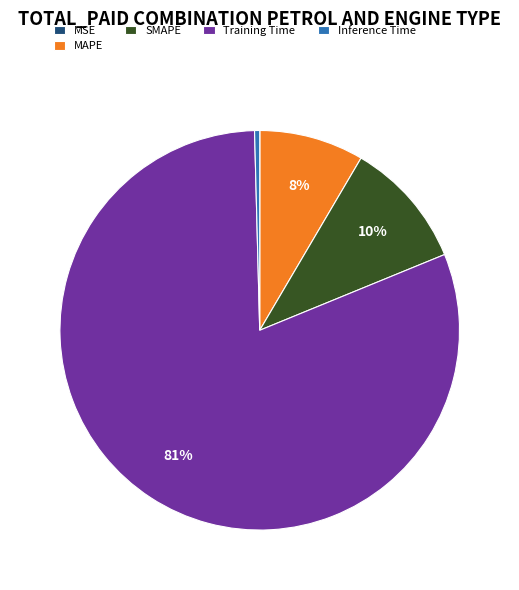

Is there a majority slice in this chart?

Yes